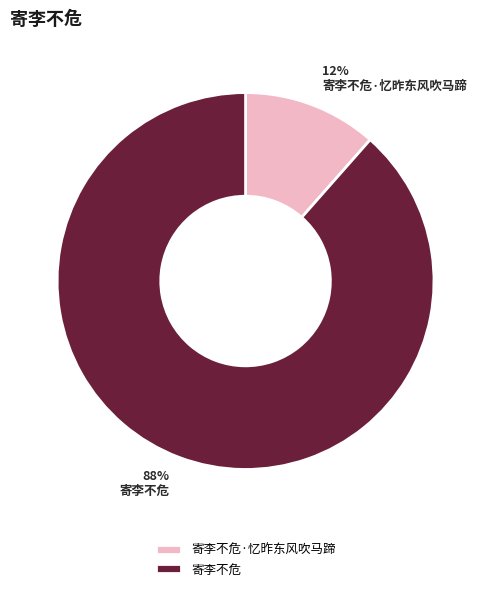

What percentage is the 寄李不危 slice, to the nearest percent?

88%